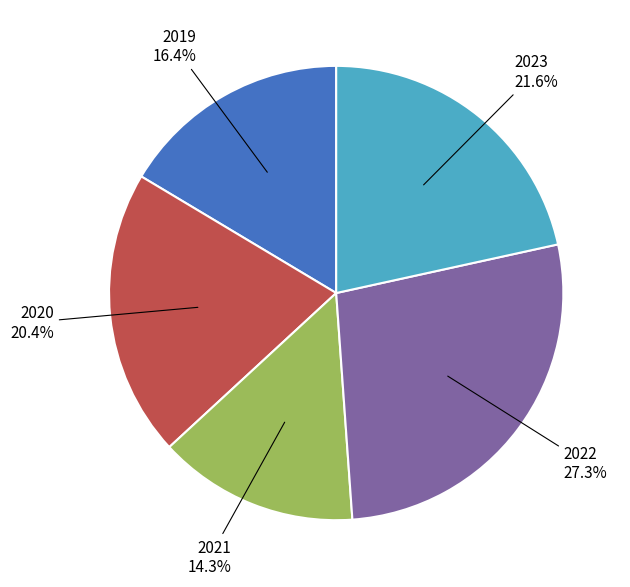

Is there any slice that represents more than half of the pie?

No